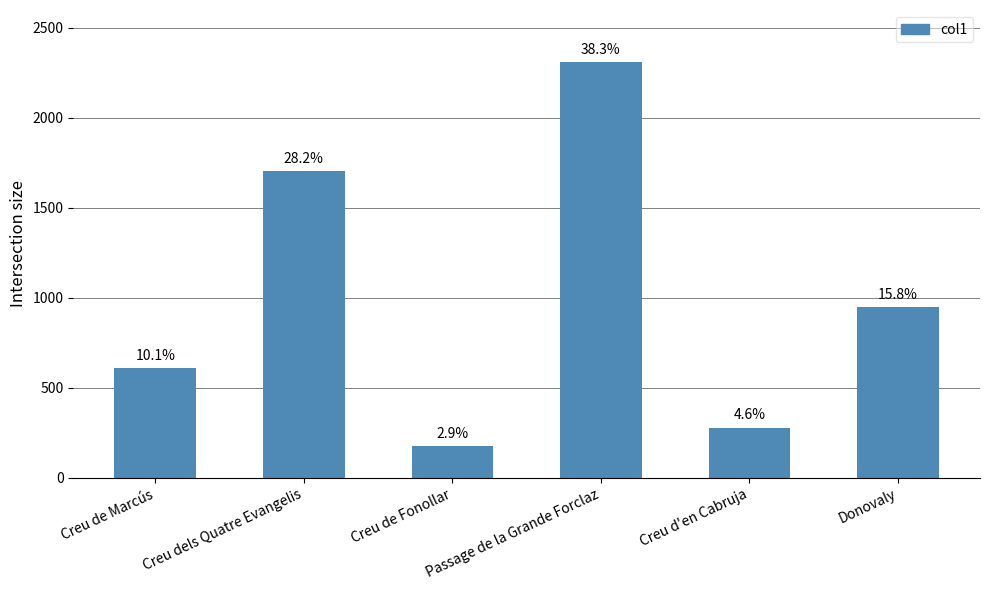

How many bars are there in total?

6